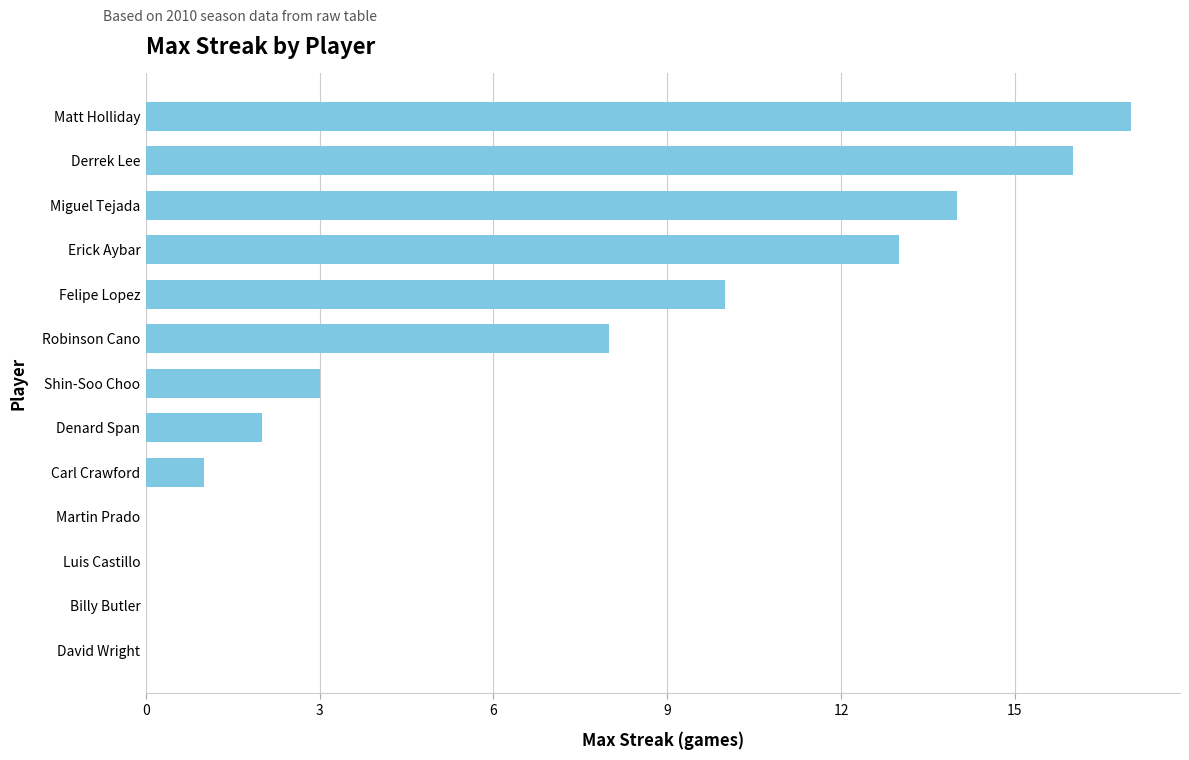

The value at Robinson Cano is 13. True or false?

False